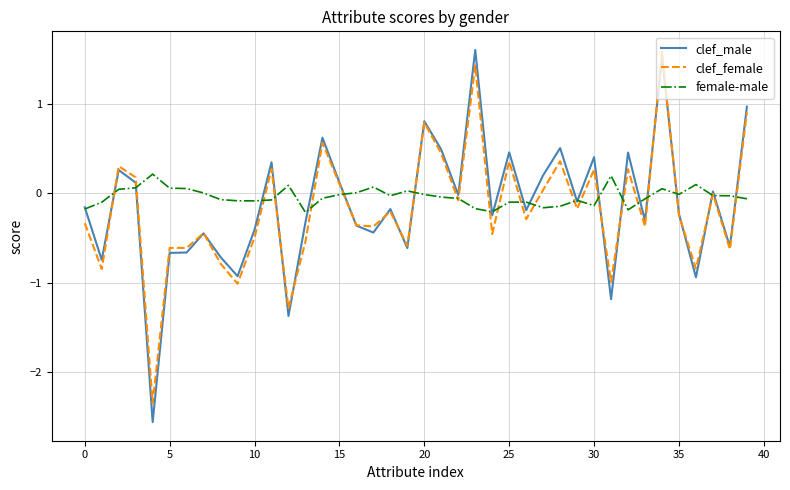

What is the smallest value displayed?

-2.6